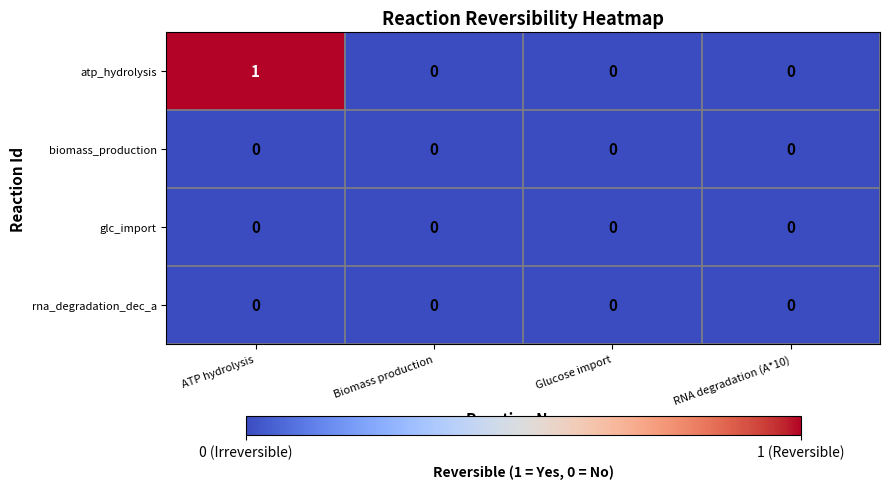

True or false: atp_hydrolysis has a value of 0 at Biomass production.

True